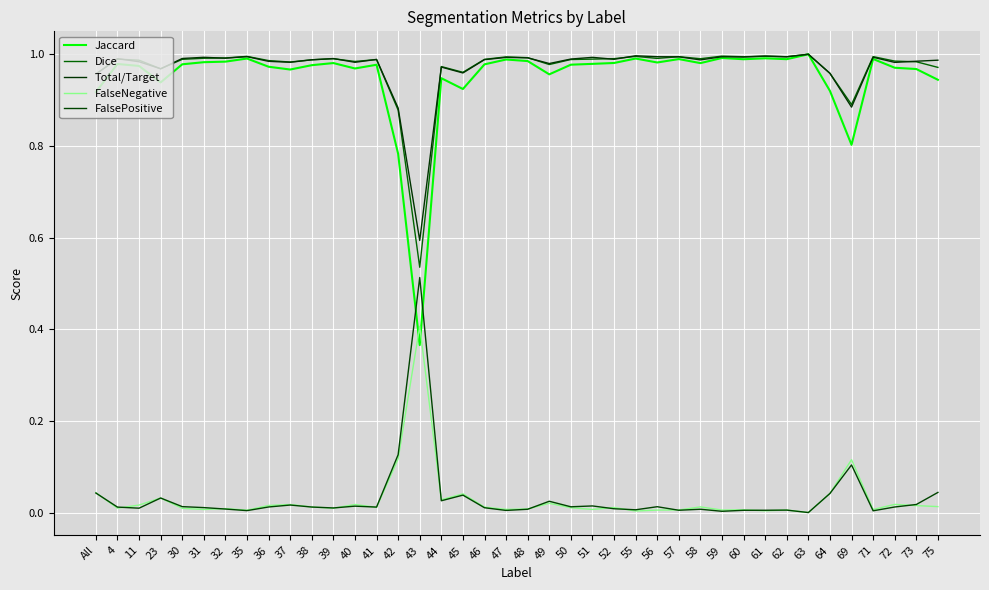

At 42, list the series in order from largest to smallest.

Total/Target, Dice, Jaccard, FalsePositive, FalseNegative